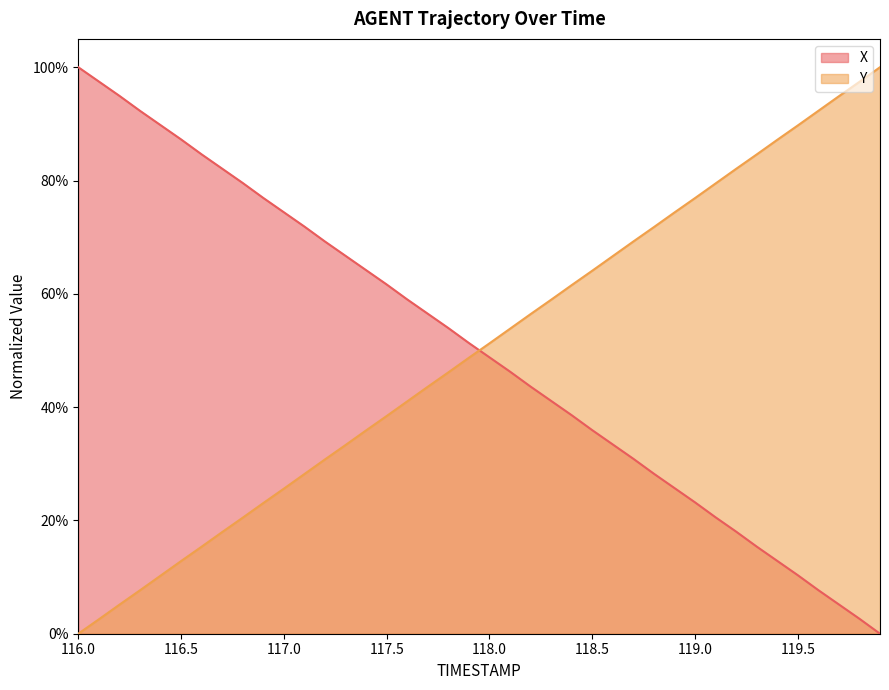

List the labels in order of X value, smallest first.

119.9, 119.8, 119.7, 119.6, 119.5, 119.4, 119.3, 119.2, 119.1, 119.0, 118.9, 118.8, 118.7, 118.6, 118.5, 118.4, 118.3, 118.2, 118.1, 118.0, 117.9, 117.8, 117.7, 117.6, 117.5, 117.4, 117.3, 117.2, 117.1, 117.0, 116.9, 116.8, 116.7, 116.6, 116.5, 116.4, 116.3, 116.2, 116.1, 116.0